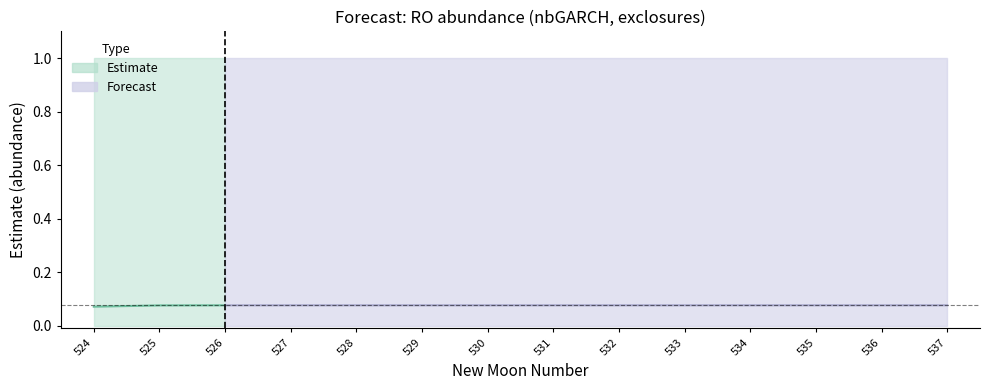

At which label is upper_pi closest to 1?

524